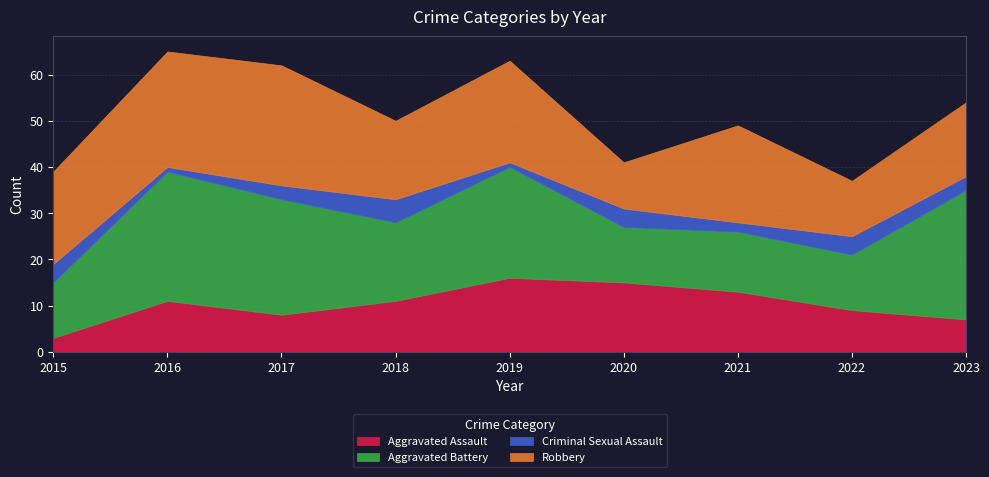

What is the sum of the Aggravated Assault values at 2020 and 2016?

26